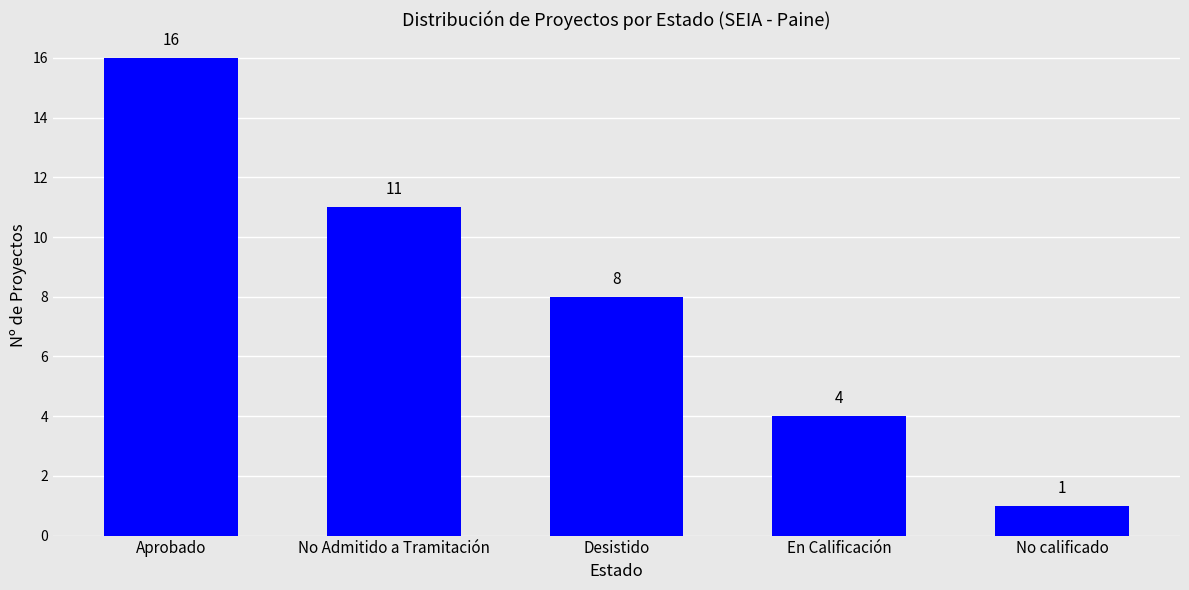

What is the smallest value displayed?

1